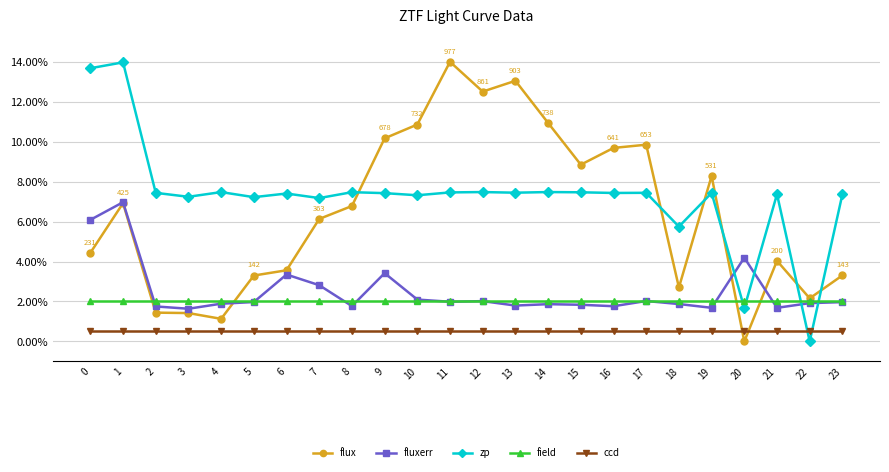

What is the lowest value of the field series?

2.0